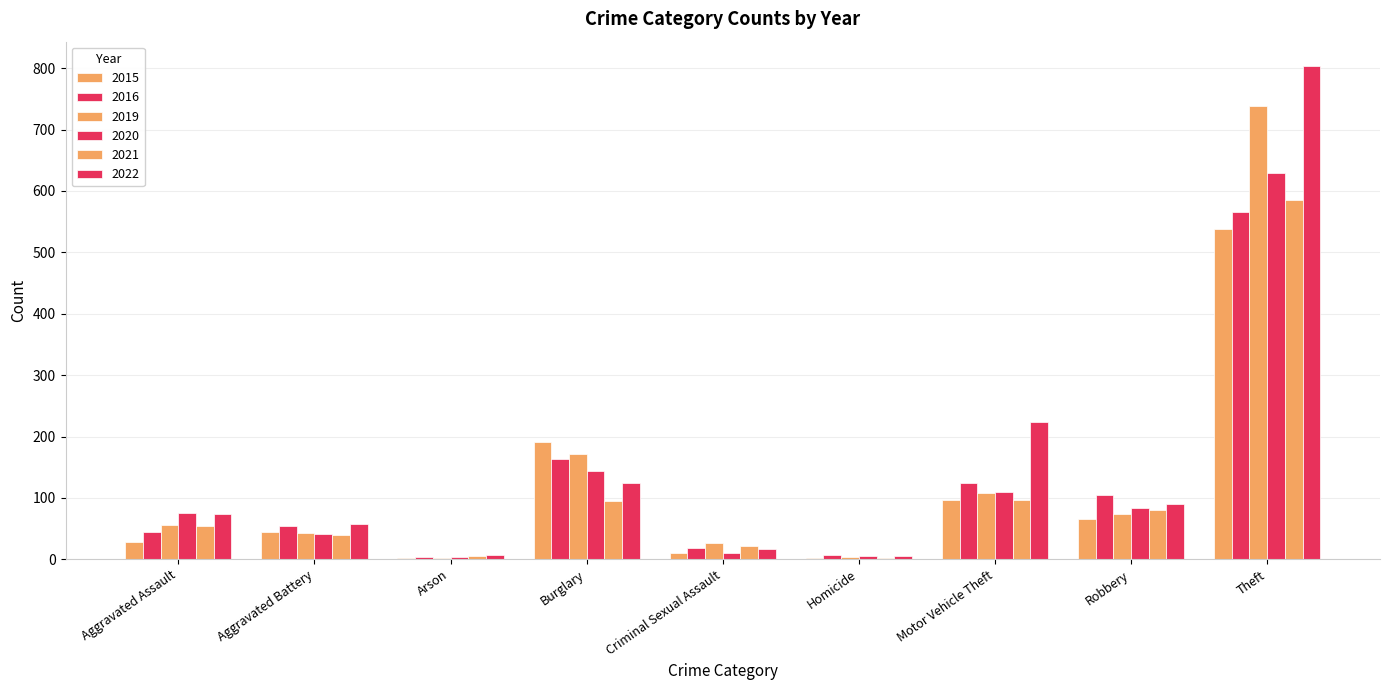

Reading left to right, transcribe all the data shown in this chart.

2015: 28	44	2	191	11	2	97	66	538
2016: 45	54	3	163	18	7	125	105	565
2019: 56	42	2	172	27	3	108	74	739
2020: 76	41	3	143	11	6	110	84	629
2021: 54	40	6	95	22	2	96	80	585
2022: 73	58	7	124	16	6	223	90	803